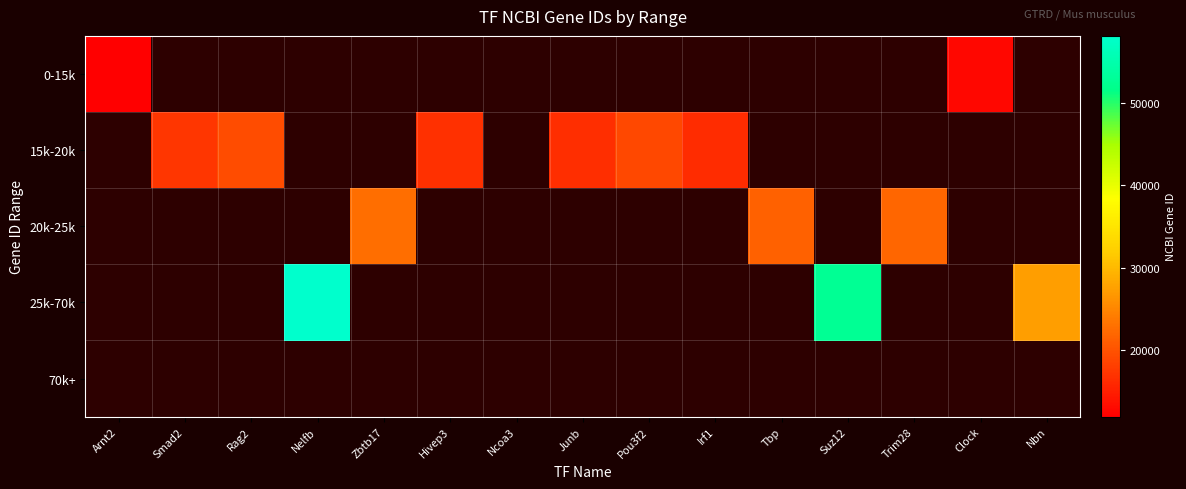

What is the greatest value displayed?

58202.0